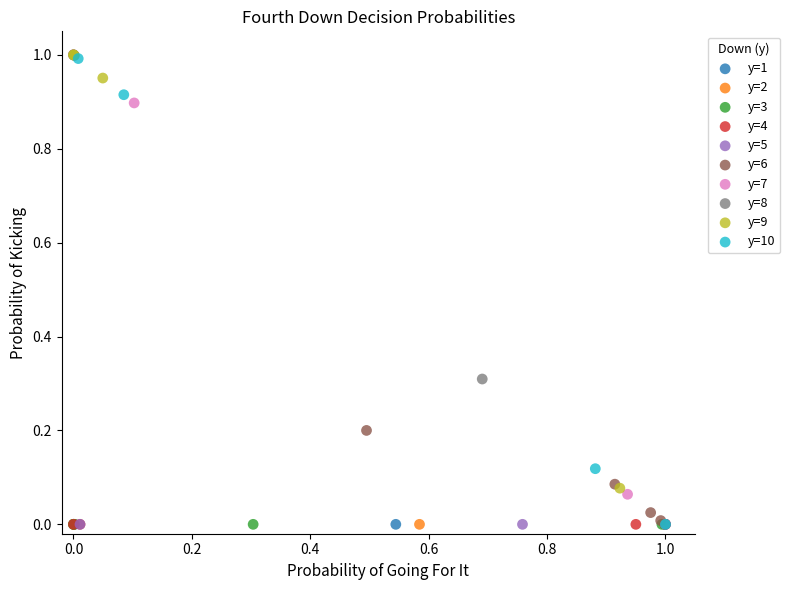

What are all the series names shown in the legend?

y=1, y=2, y=3, y=4, y=5, y=6, y=7, y=8, y=9, y=10